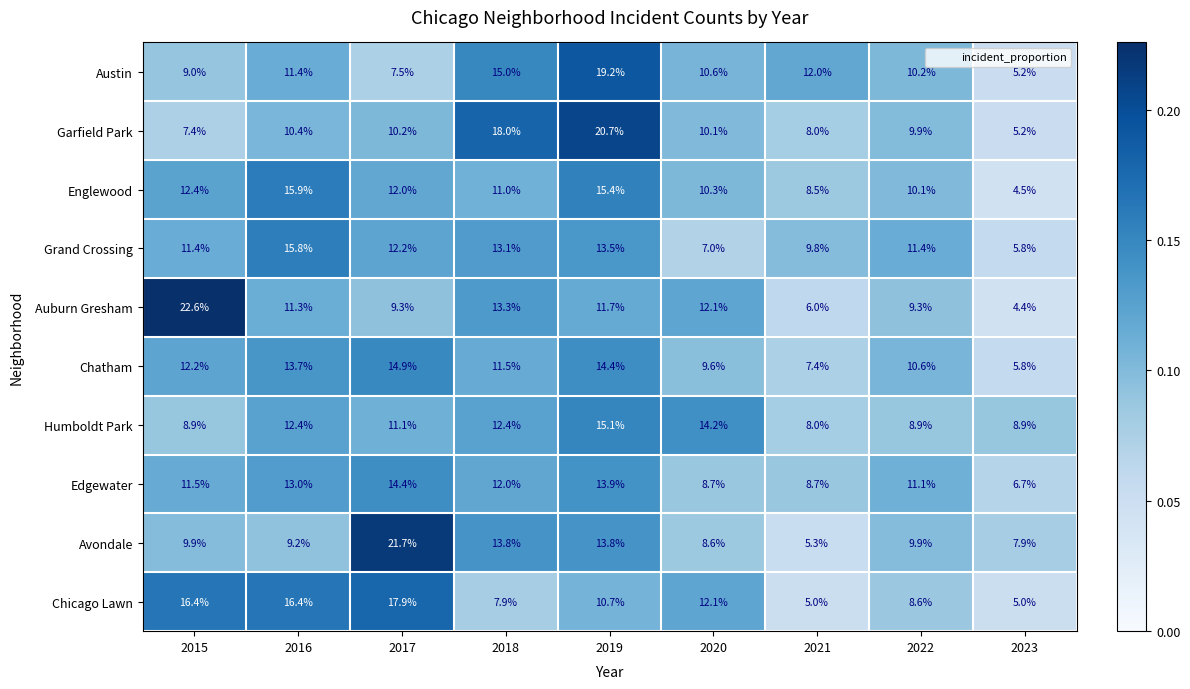

Which series has the widest spread of values?

Auburn Gresham